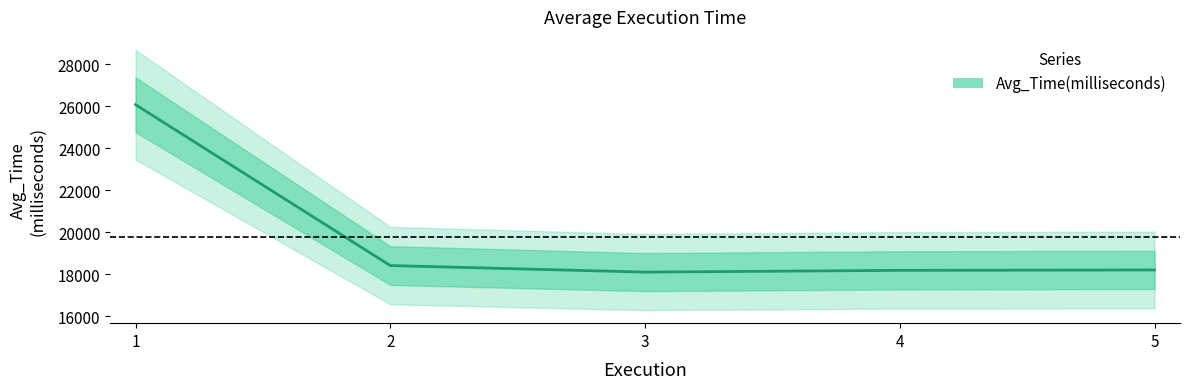

Read the value at 1.

26065.0